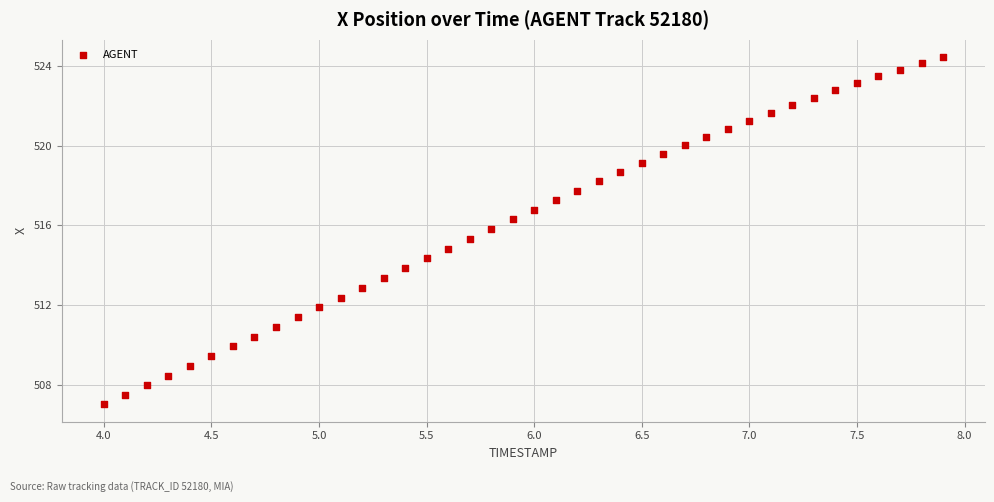

What is the range of X values (max minus min)?

3.9